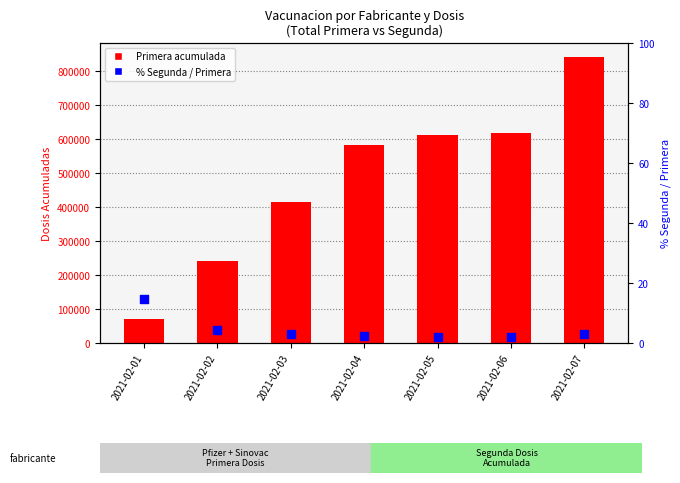

At how many categories does at least one series exceed 471964?

4